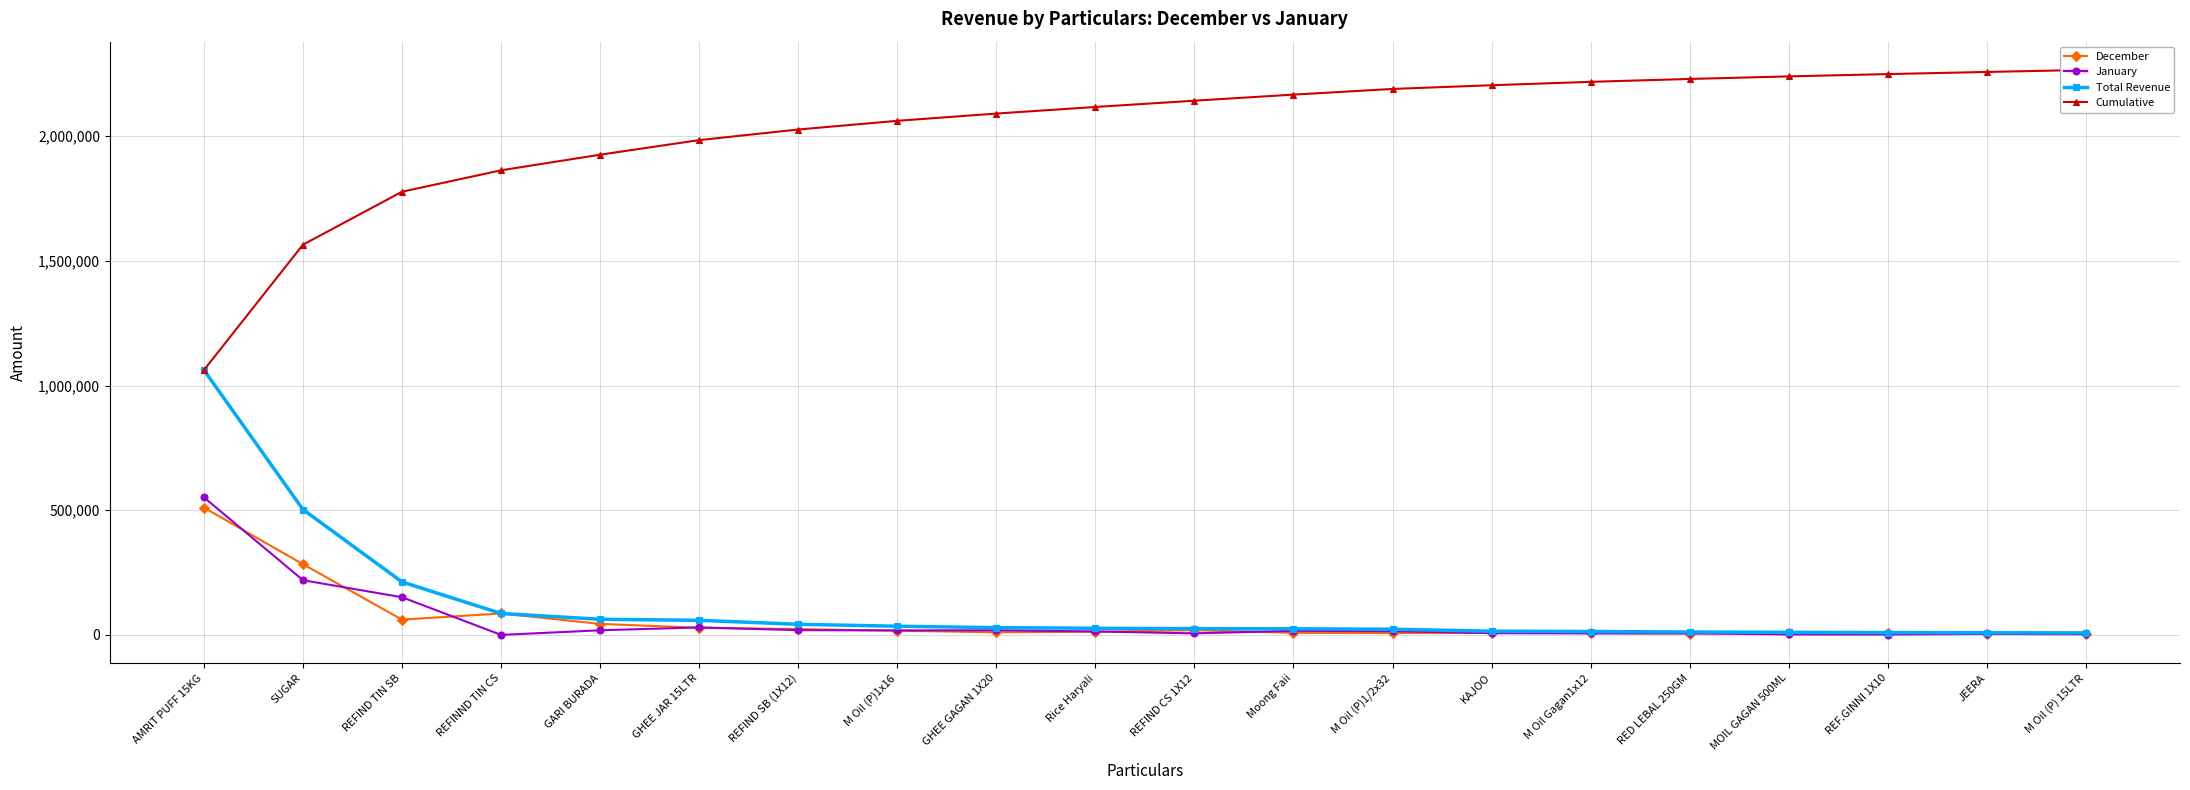

Which series has the widest spread of values?

Cumulative